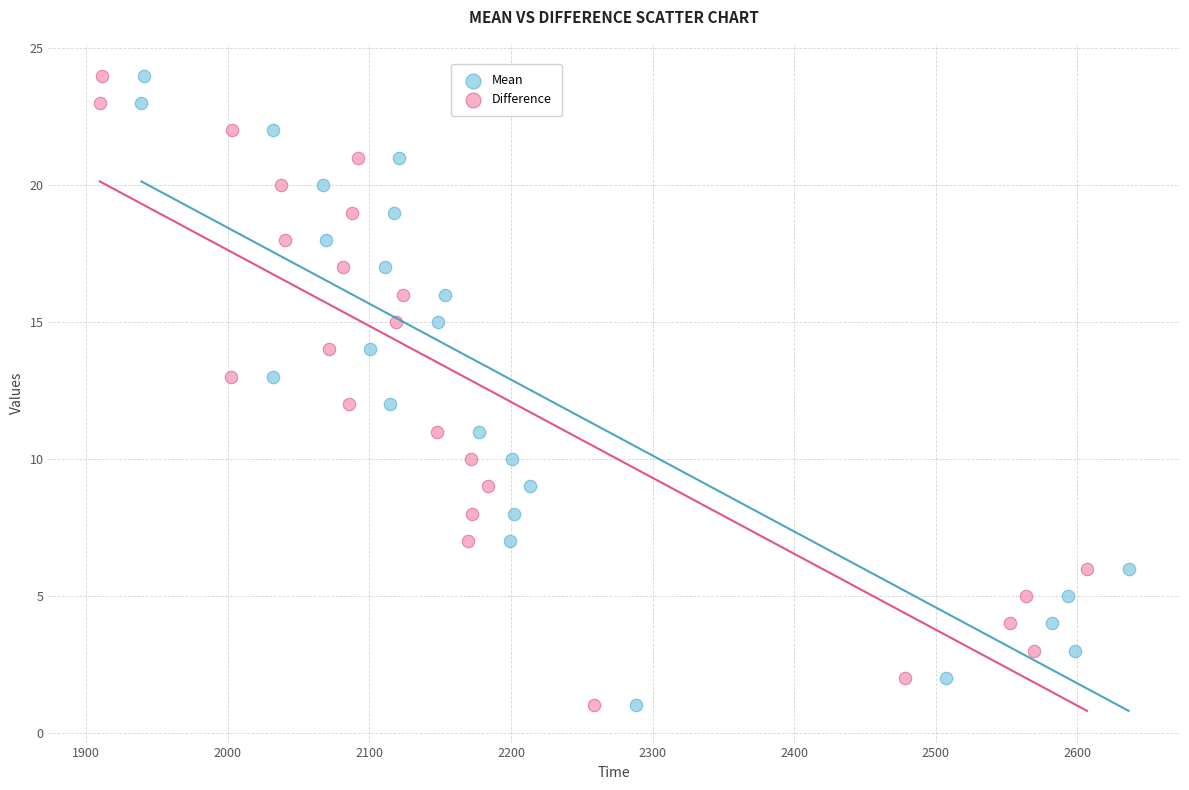

What are all the series names shown in the legend?

Mean, Difference